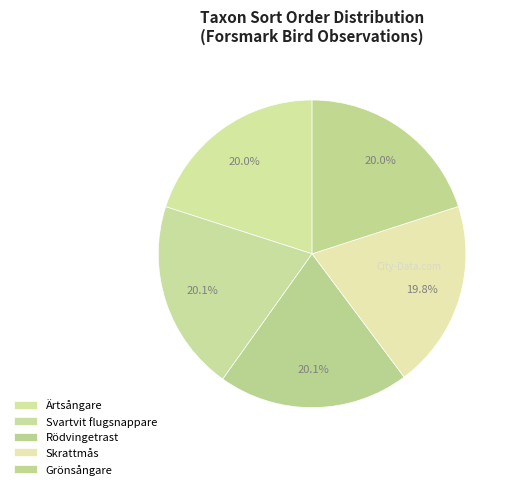

True or false: Skrattmås accounts for 25% of the total.

False